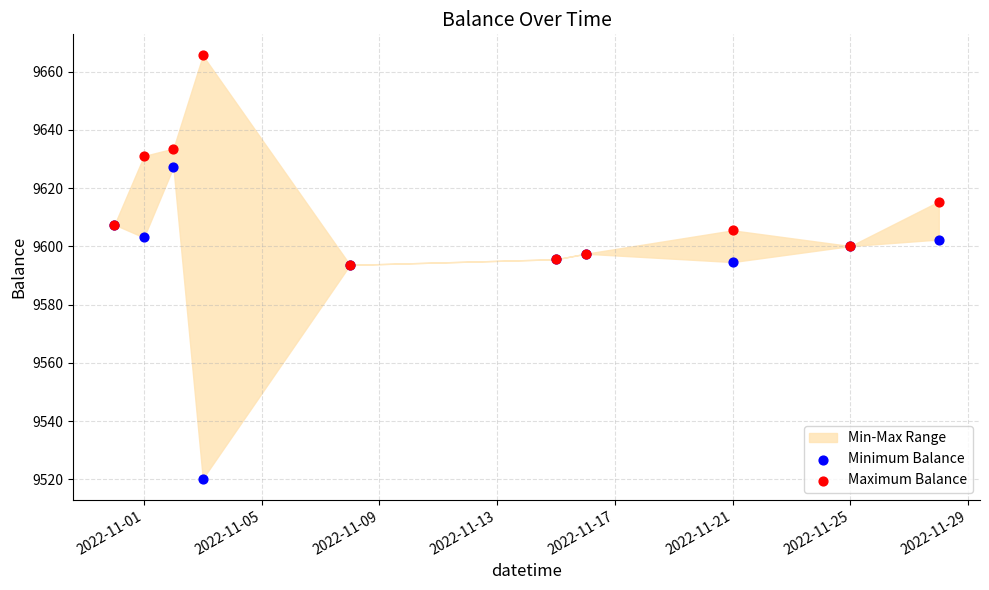

Which series has the widest spread of Y values?

Minimum Balance